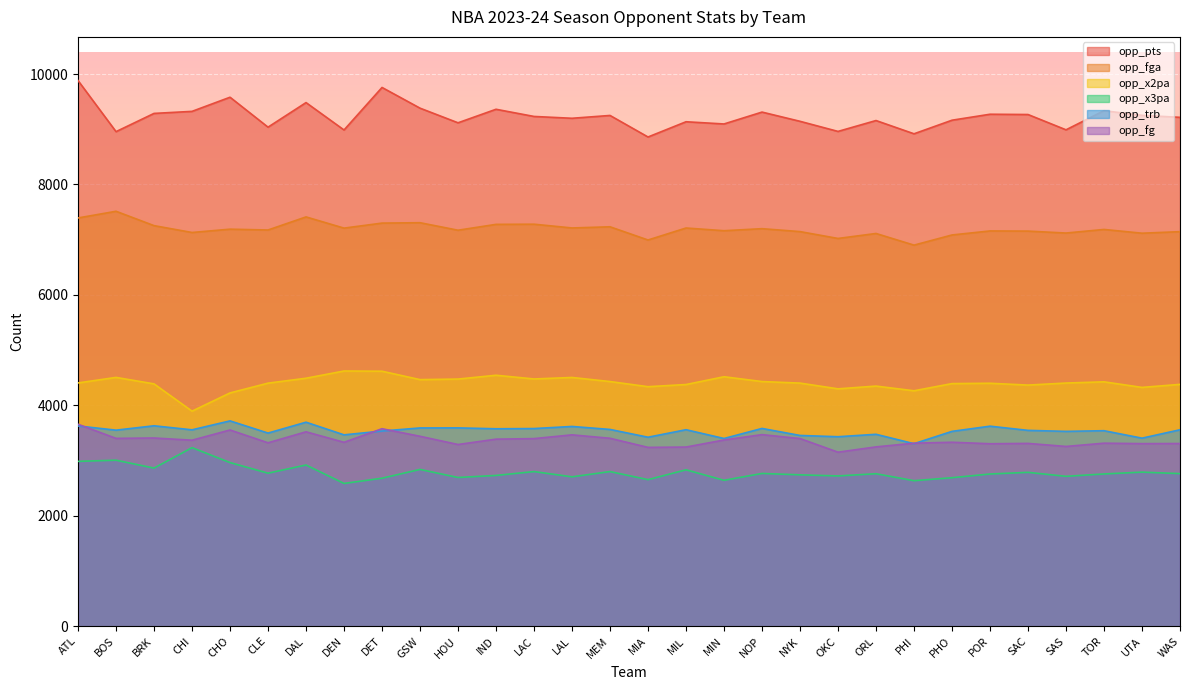

Which label corresponds to the largest value in the chart?

ATL